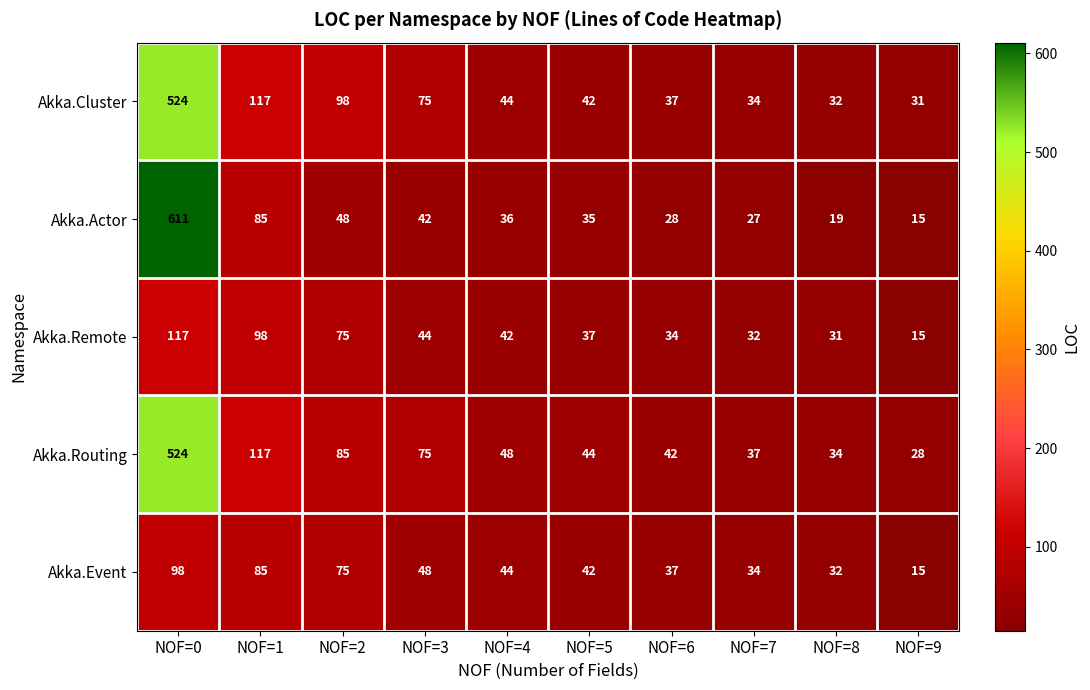

Which label corresponds to the smallest value in the chart?

NOF=9